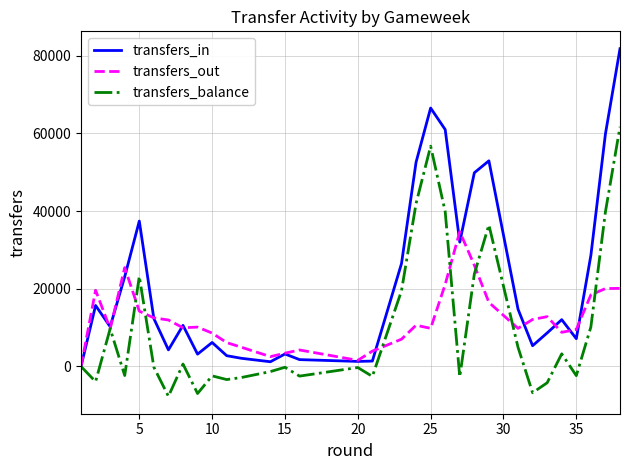

Does the chart display data point markers on the line(s)?

No